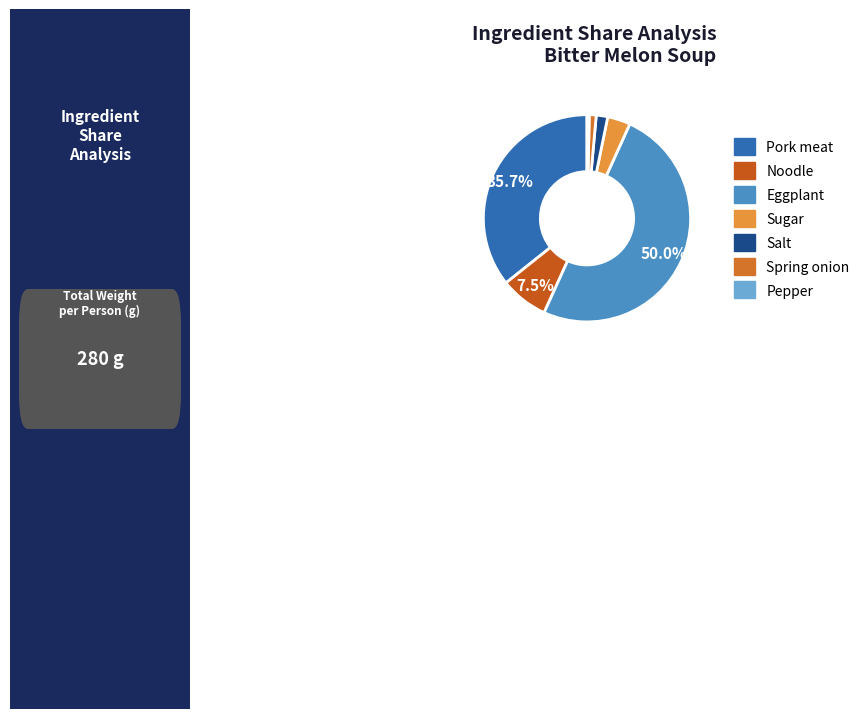

Count the number of slices in the pie.

7